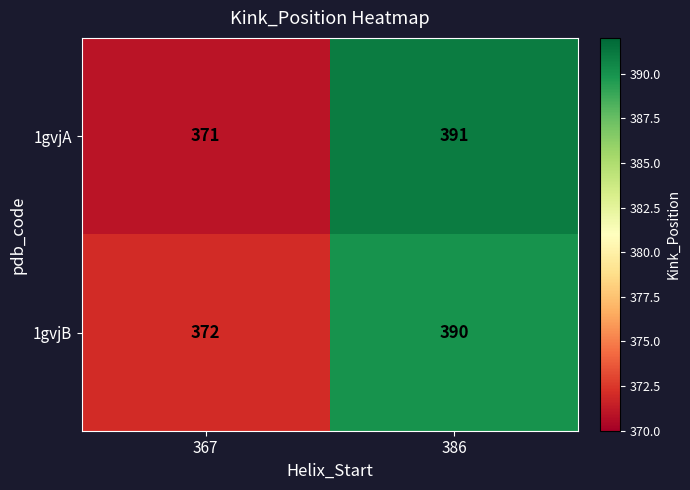

What is the total value across all series at 367?

743